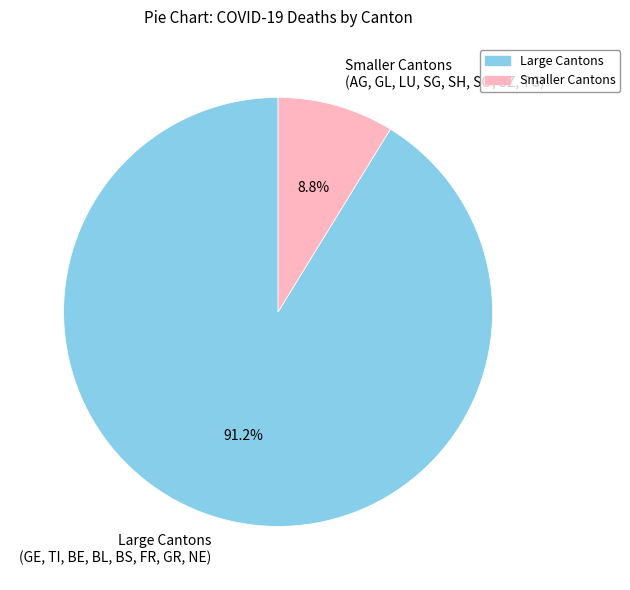

Which category has the smallest portion of the pie?

Smaller Cantons (AG, GL, LU, SG, SH, SO, SZ, TG)